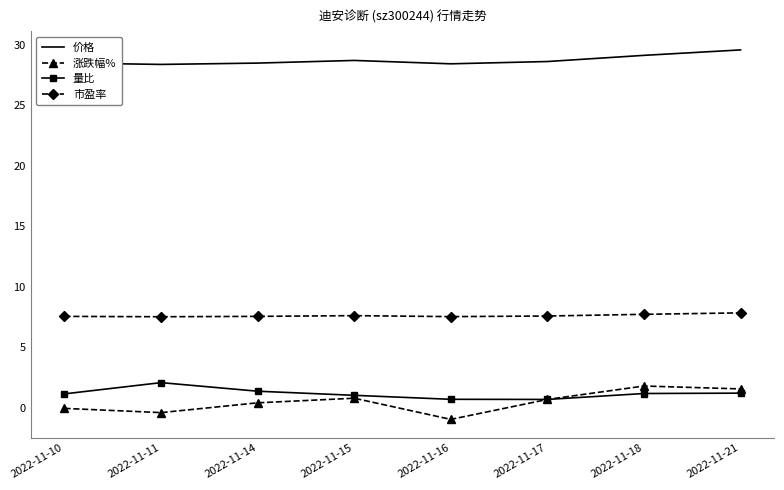

What is the maximum value shown in the chart?

29.6